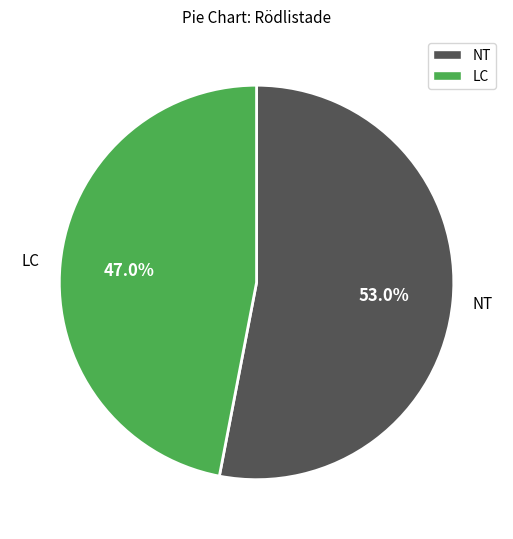

Which category has the smallest portion of the pie?

LC